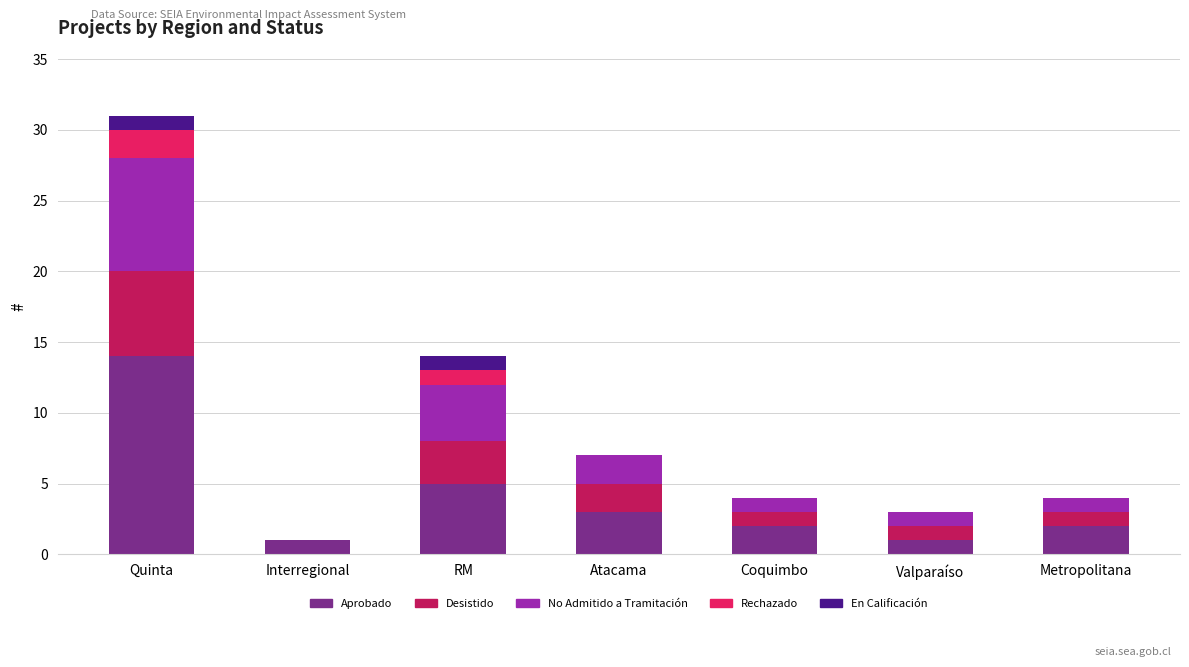

At which category is the sum across all series the highest?

Quinta